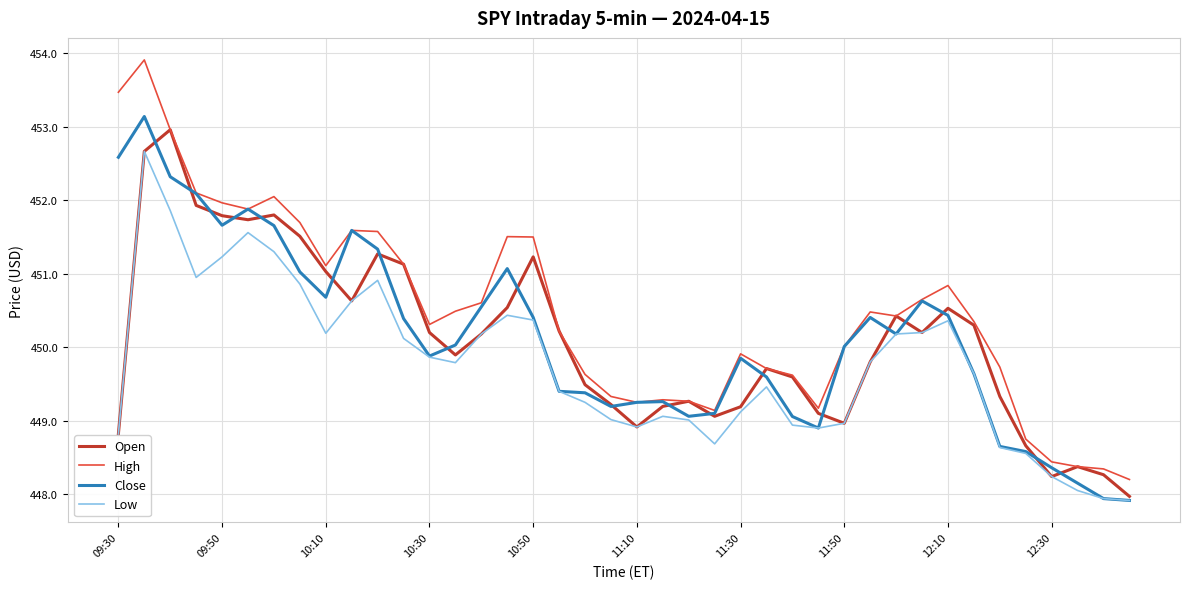

Rank the series by their maximum value, from lowest to highest.

Low, Open, Close, High